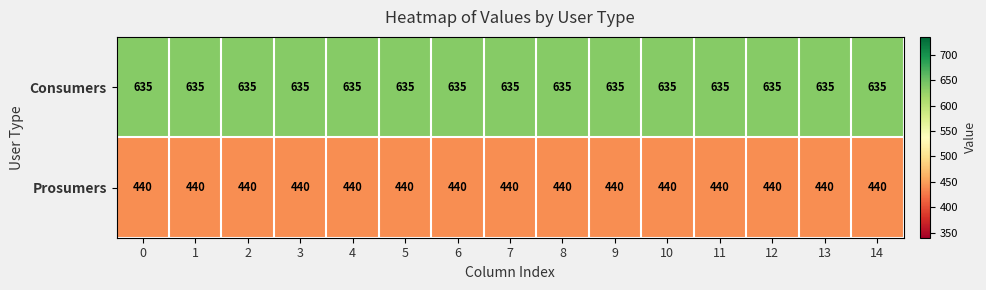

List the series in order of their overall mean, highest first.

Consumers, Prosumers